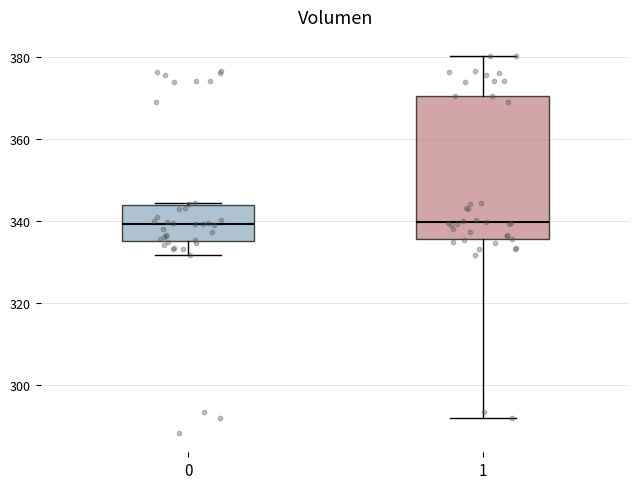

Reading left to right, read every box against the y-axis: the position of its median line, the range the box covers, and the ends of its whiskers. The values are not printed on the chart, so give them approximately, as read against the axis.

0: median 340, box 334 to 344, whiskers 332 to 344
1: median 340, box 336 to 370, whiskers 292 to 380